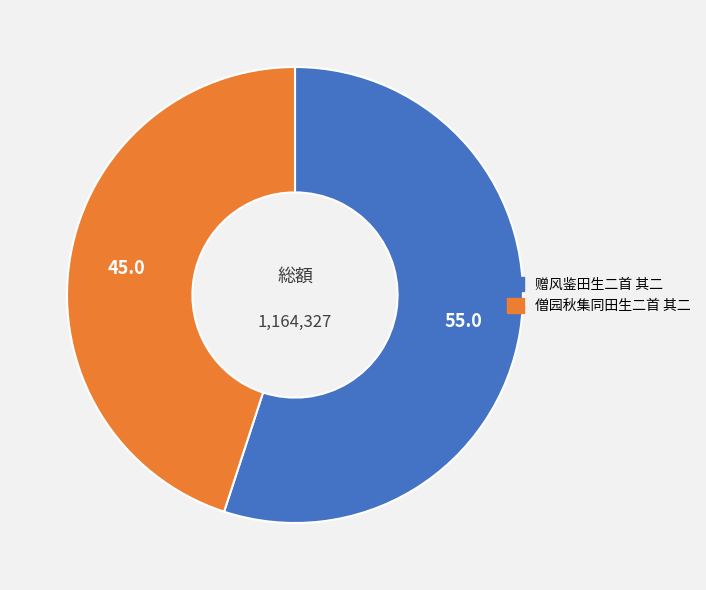

Between 僧园秋集同田生二首 其二 and 赠风鉴田生二首 其二, which is larger?

赠风鉴田生二首 其二